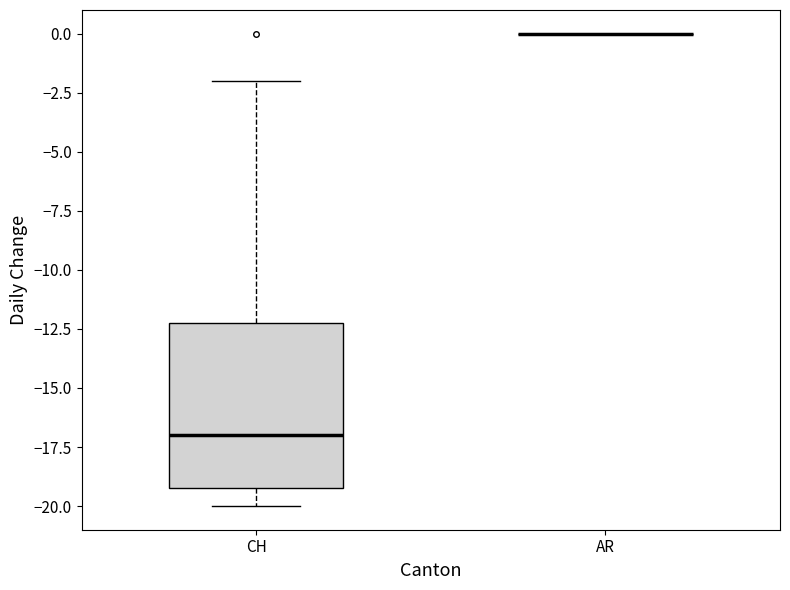

Reading left to right, transcribe this box plot: for each box, give where its median line is, the range the box spans, and where its two whiskers end, as read against the y-axis. The values are not printed on the chart, so give them approximately, as read against the axis.

CH: median -17, box -19 to -12, whiskers -20 to -2
AR: box collapsed to a line at 0, whiskers 0 to 0